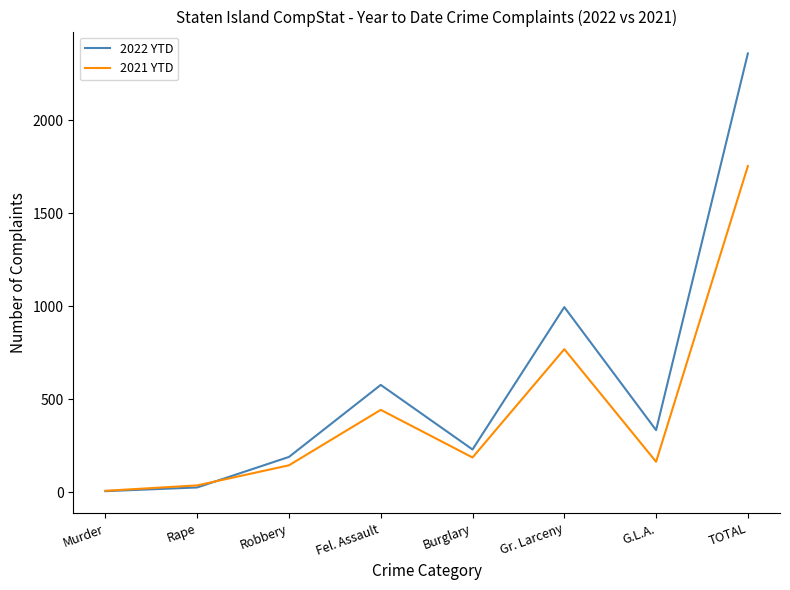

What is the difference between the second highest and second lowest values in the 2021 YTD series?

732